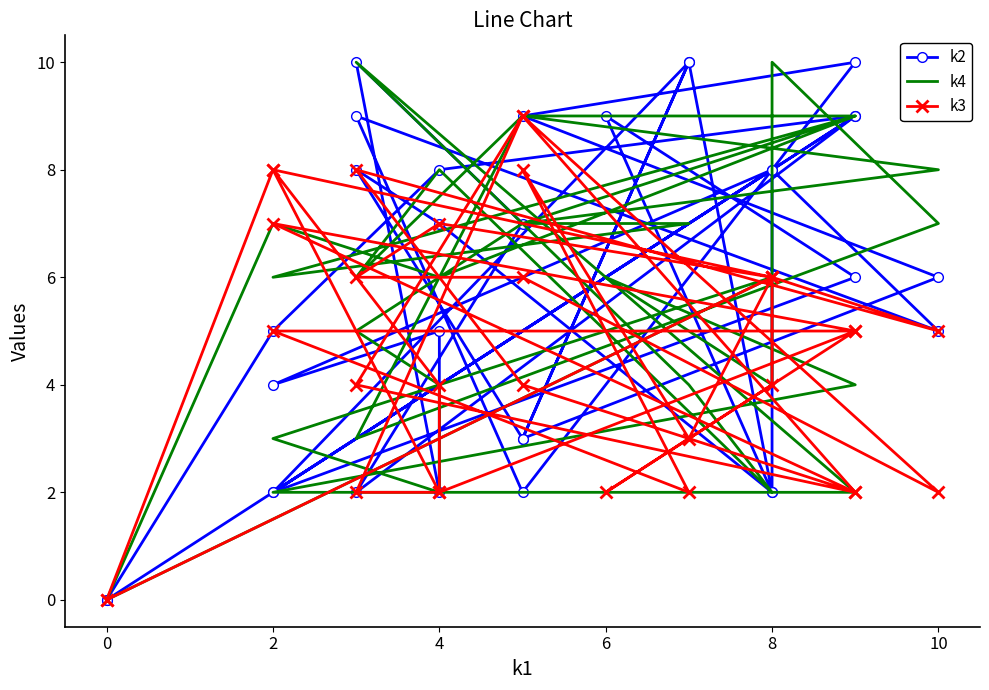

True or false: k2 has a value of 6 at 0.

False